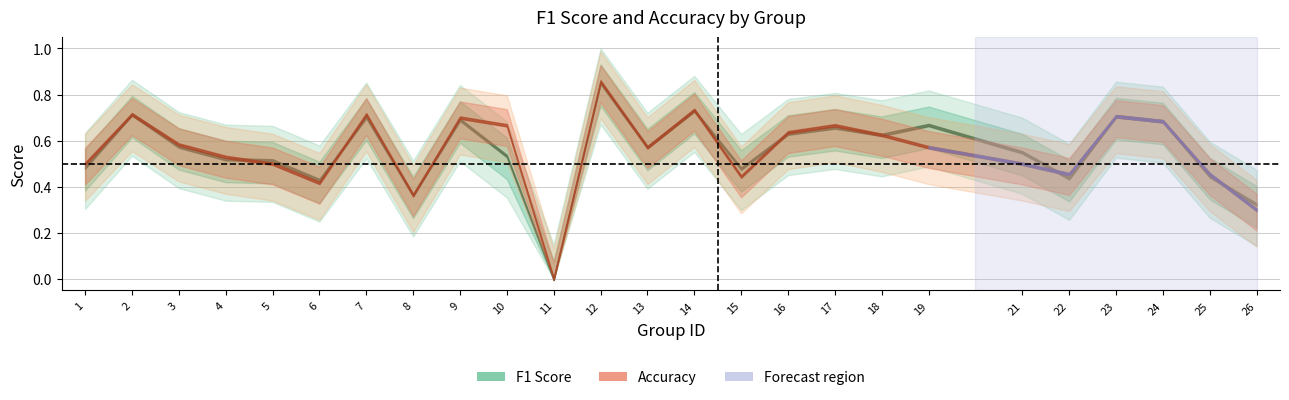

What is the difference between the accuracy values at 12 and 26?

0.6